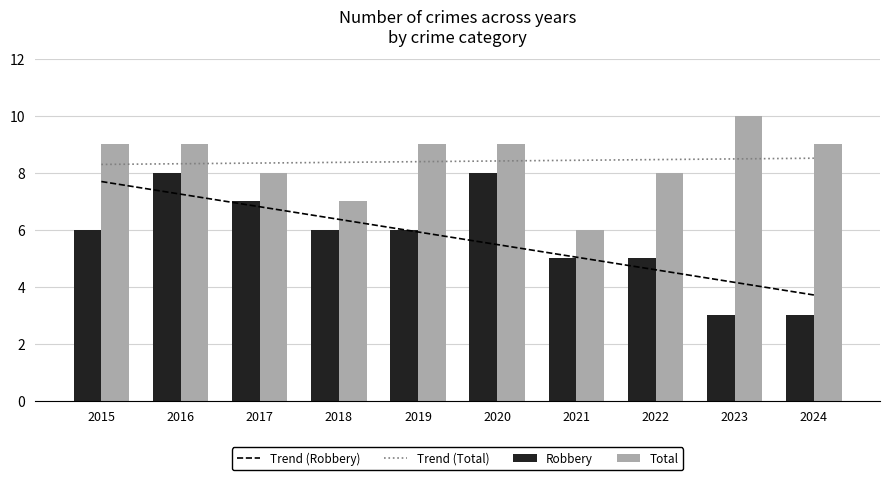

What are all the series names shown in the legend?

Trend (Robbery), Trend (Total), Robbery, Total